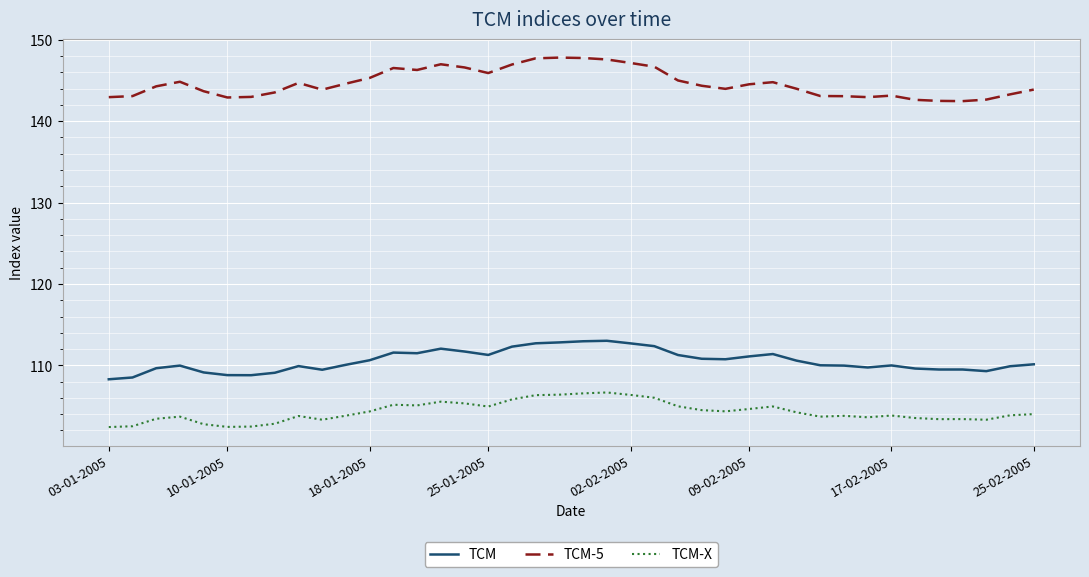

Which series has the widest spread of values?

TCM-5